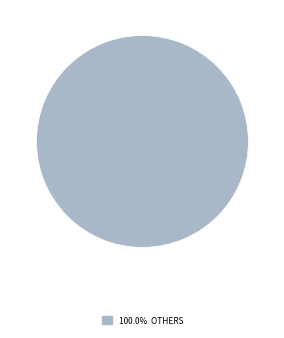

Does any single category account for the majority?

Yes